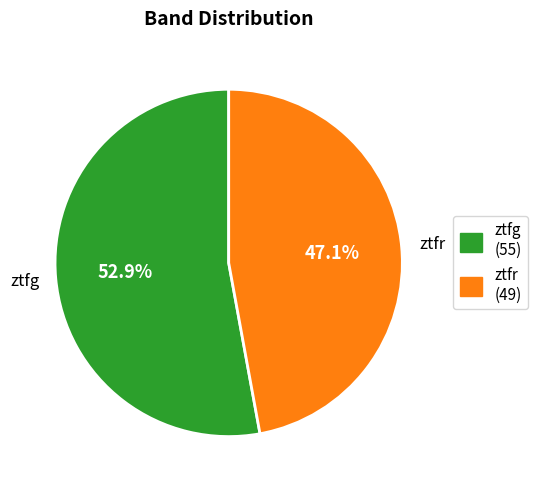

What is the ratio of the value at ztfr to the value at ztfg?

0.9